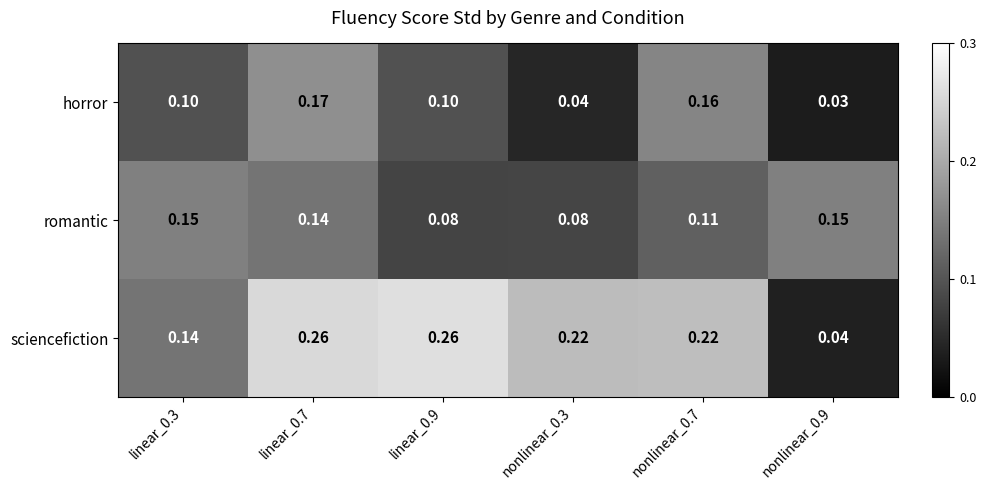

Between linear_0.9 and nonlinear_0.7, which series saw the biggest shift?

horror